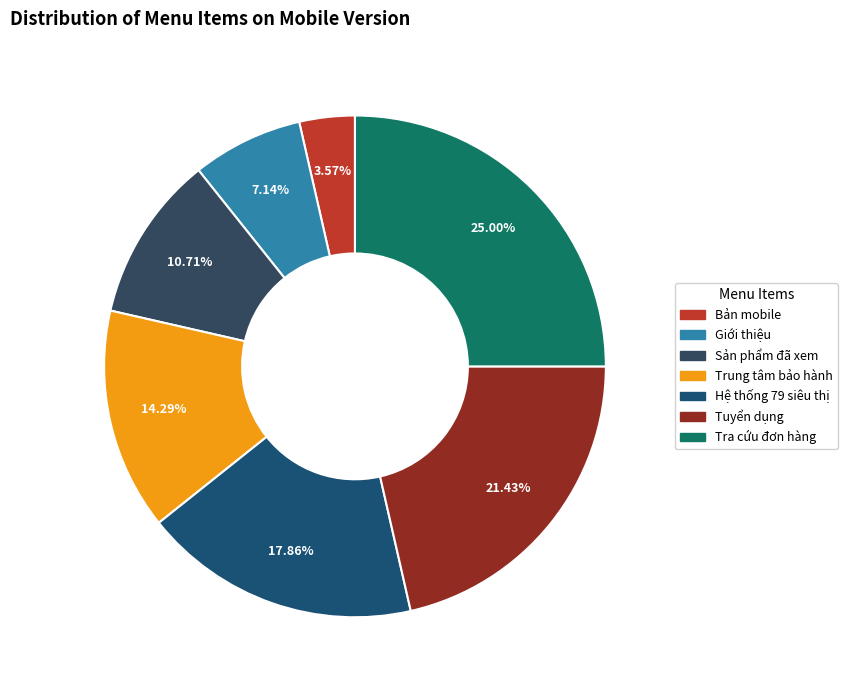

Between Hệ thống 79 siêu thị and Trung tâm bảo hành, which is larger?

Hệ thống 79 siêu thị